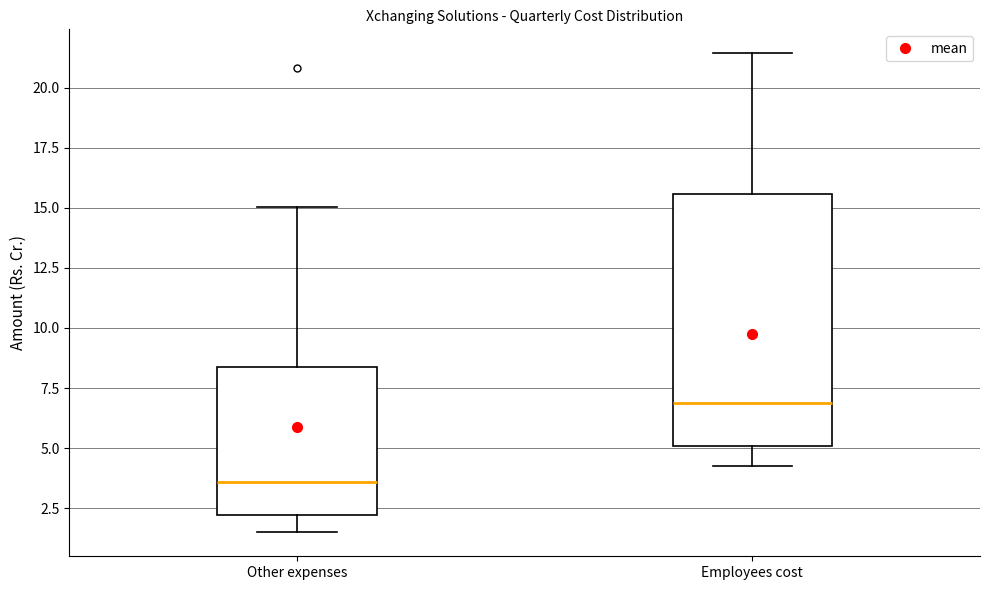

Reading left to right, read every box against the y-axis: the position of its median line, the range the box covers, and the ends of its whiskers. The values are not printed on the chart, so give them approximately, as read against the axis.

Other expenses: median 3.5, box 2.0 to 8.5, whiskers 1.5 to 15.0
Employees cost: median 7.0, box 5.0 to 15.5, whiskers 4.5 to 21.5